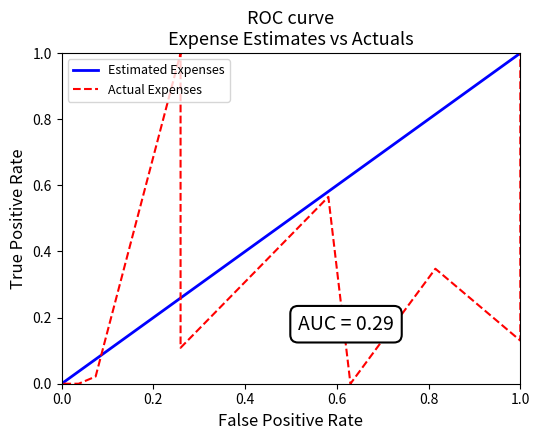

How many distinct data groups are displayed?

2